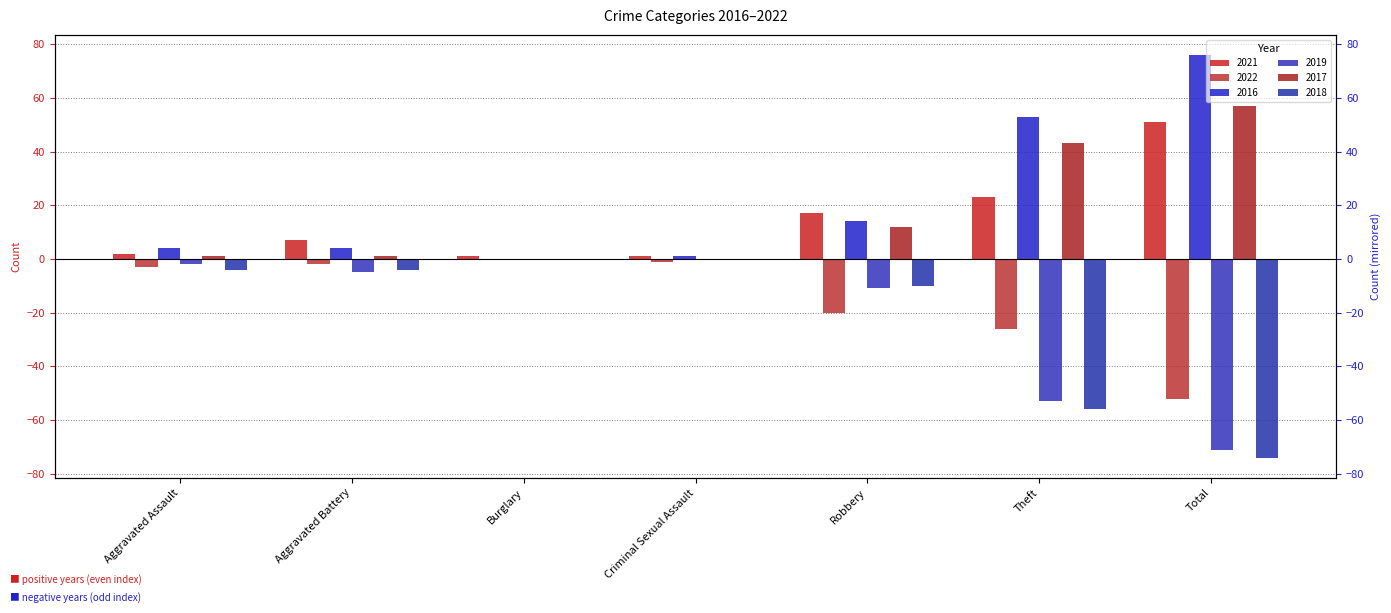

Rank the series by their maximum value, from highest to lowest.

2016, 2017, 2021, 2022, 2019, 2018